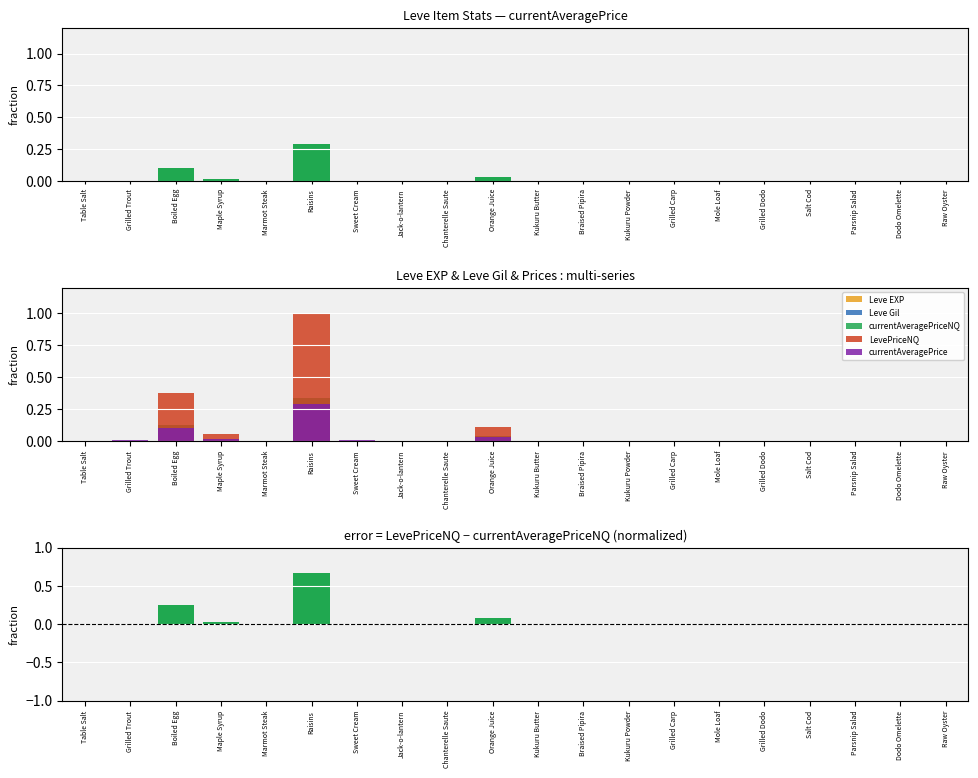

At which label is currentAveragePrice closest to 0?

Marmot Steak